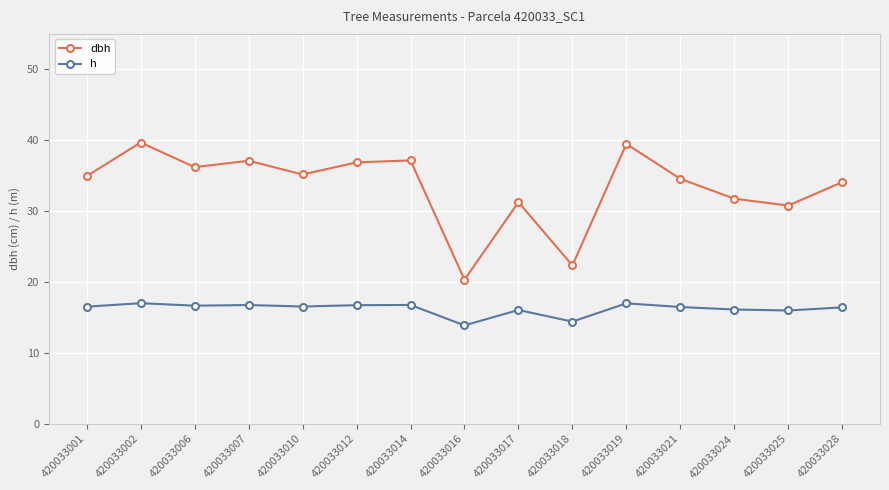

Which category has the lowest value in the dbh series?

420033016